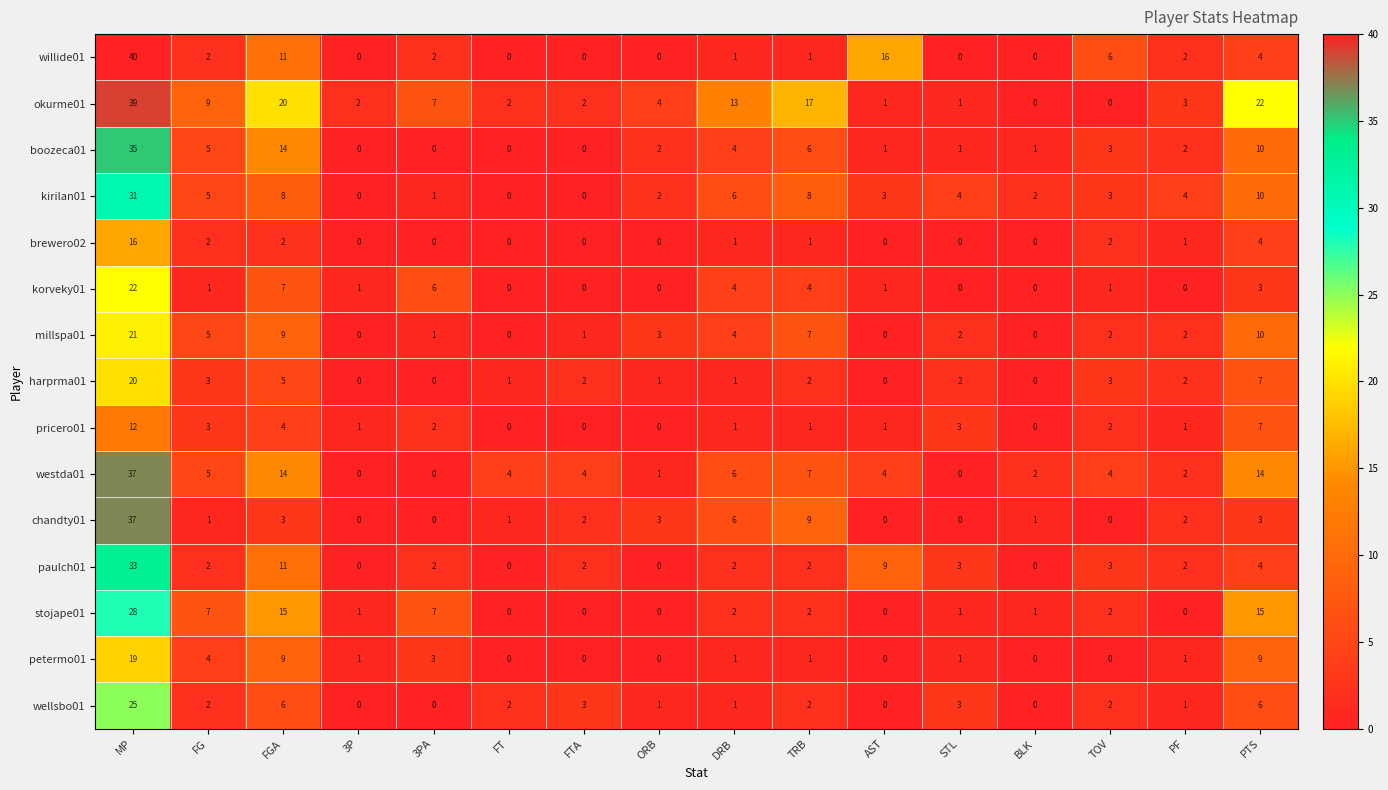

How many series are shown in this chart?

15